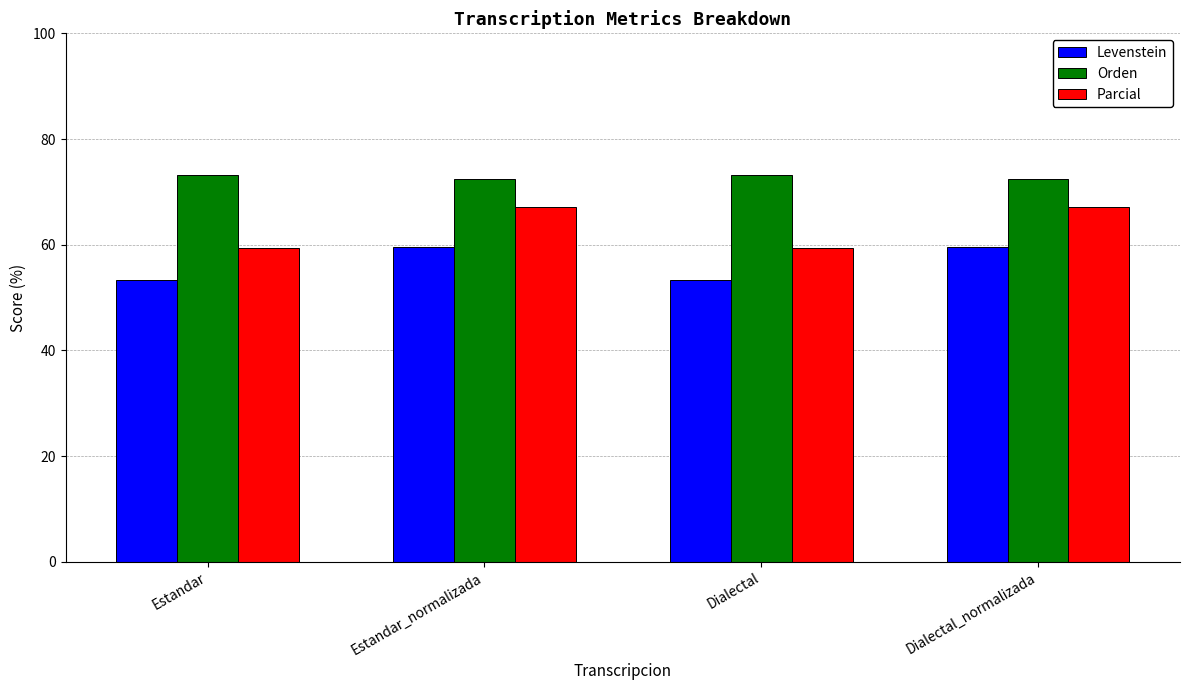

What is the spread (max minus min) of values at Estandar_normalizada?

12.8